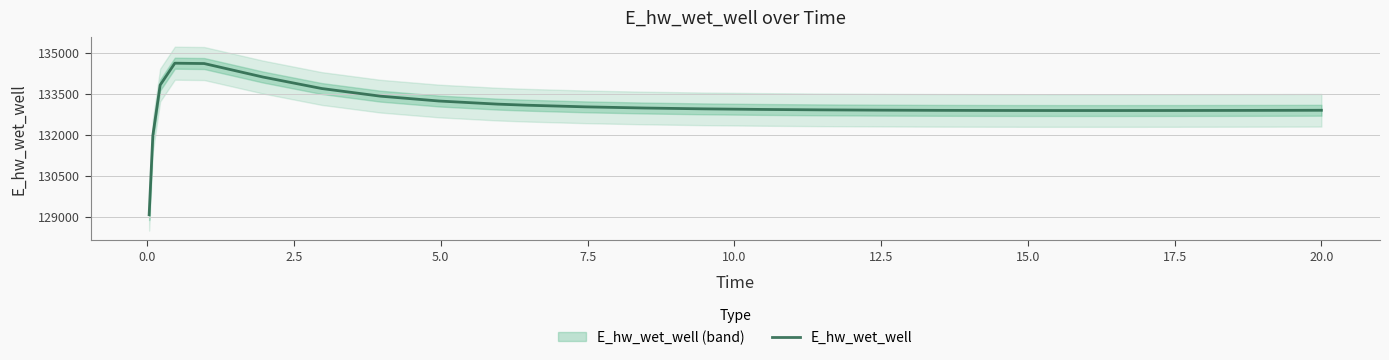

What is the maximum value for E_hw_wet_well?

134628.4